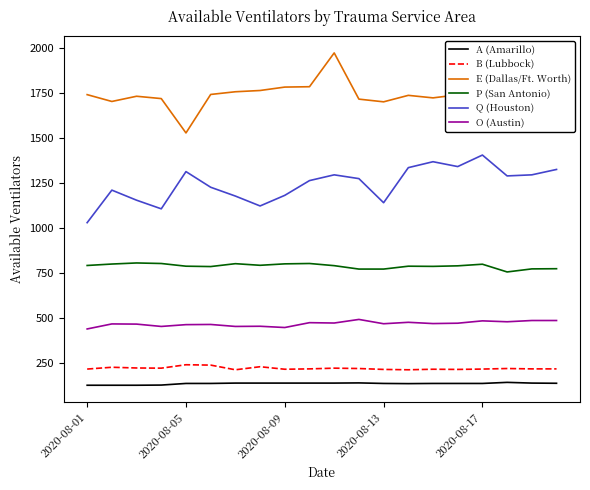

What is the difference between the maximum and minimum values in the E (Dallas/Ft. Worth) series?

445